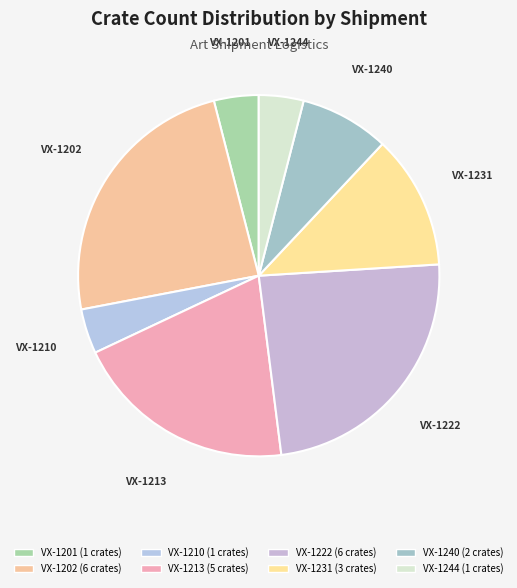

Is the sum of VX-1201 and VX-1231 greater than half?

No